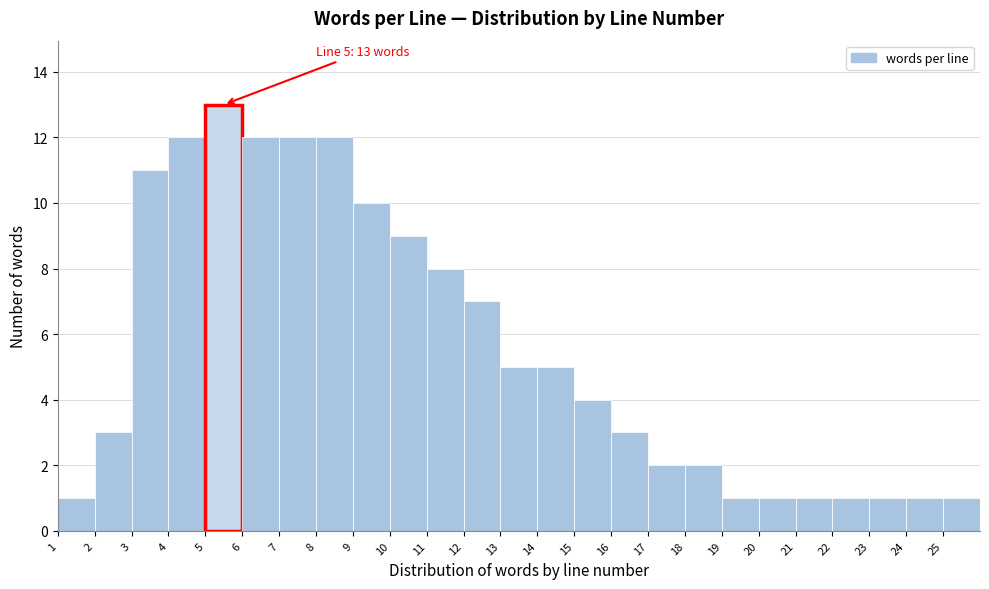

Over which range of the x-axis is the bar tallest?

5 to 6